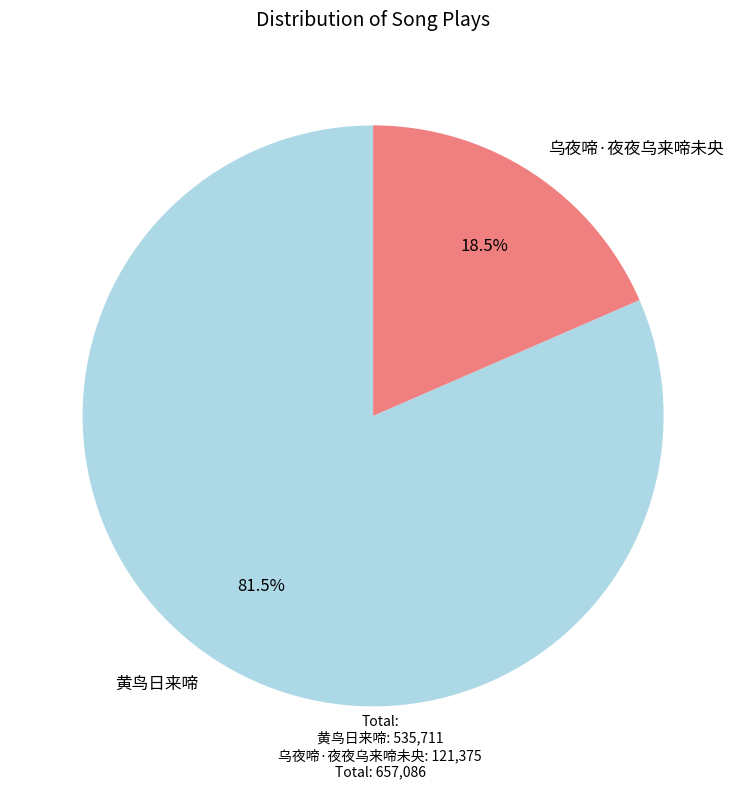

To the nearest percent, what is the difference between the largest and smallest slice percentages?

63%